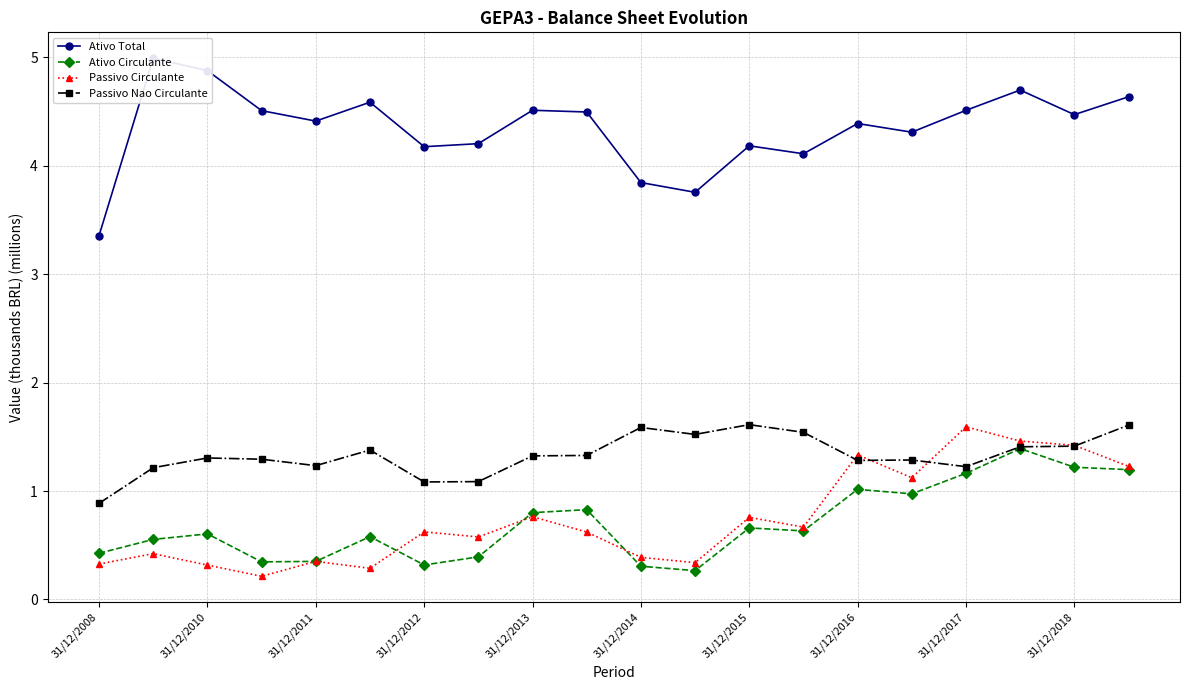

True or false: Passivo Circulante has a value of 0.6 at 31/12/2012.

True